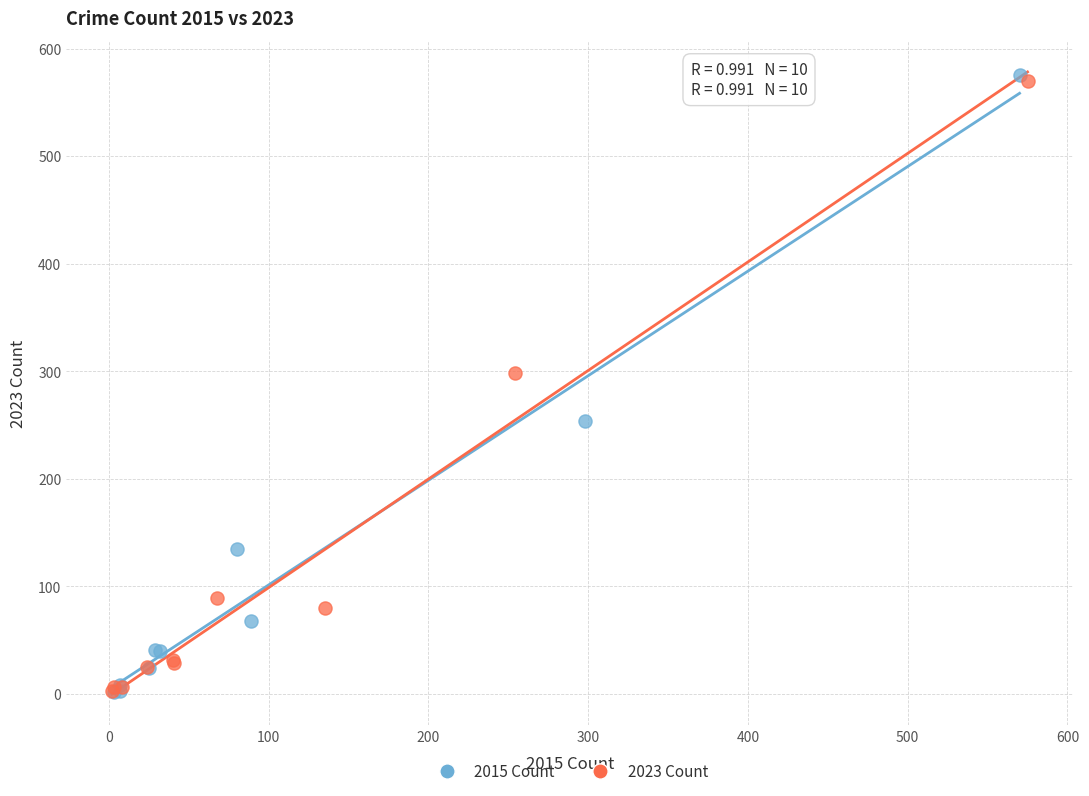

Which series has the largest Y range (max minus min)?

2015 Count